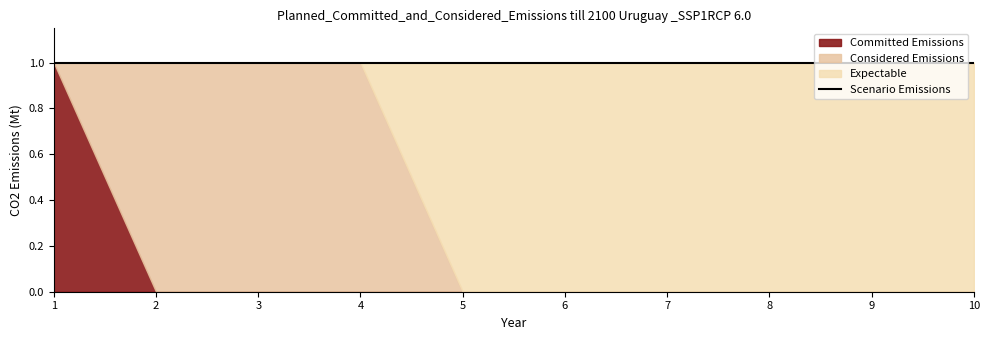

Rank the series by their average value, from highest to lowest.

col_3, col_2, col_1